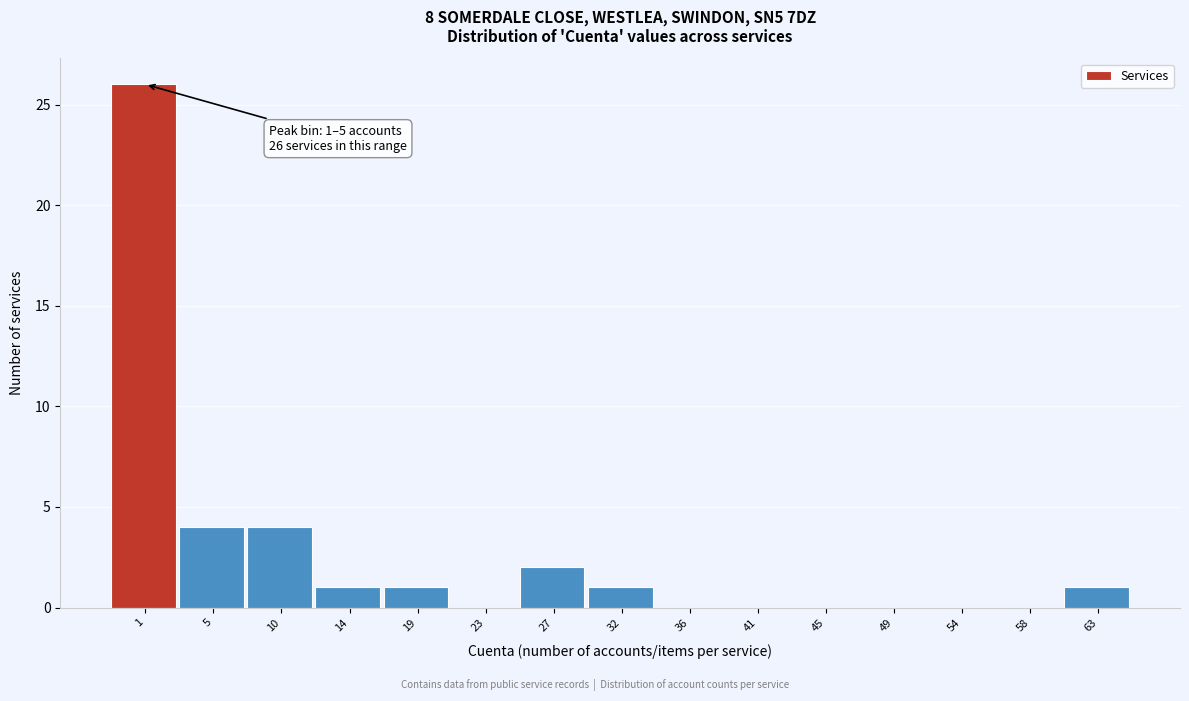

Reading left to right, what are all the values shown in this chart?

1=26	5=4	10=4	14=1	19=1	23=0	27=2	32=1	36=0	41=0	45=0	49=0	54=0	58=0	63=1